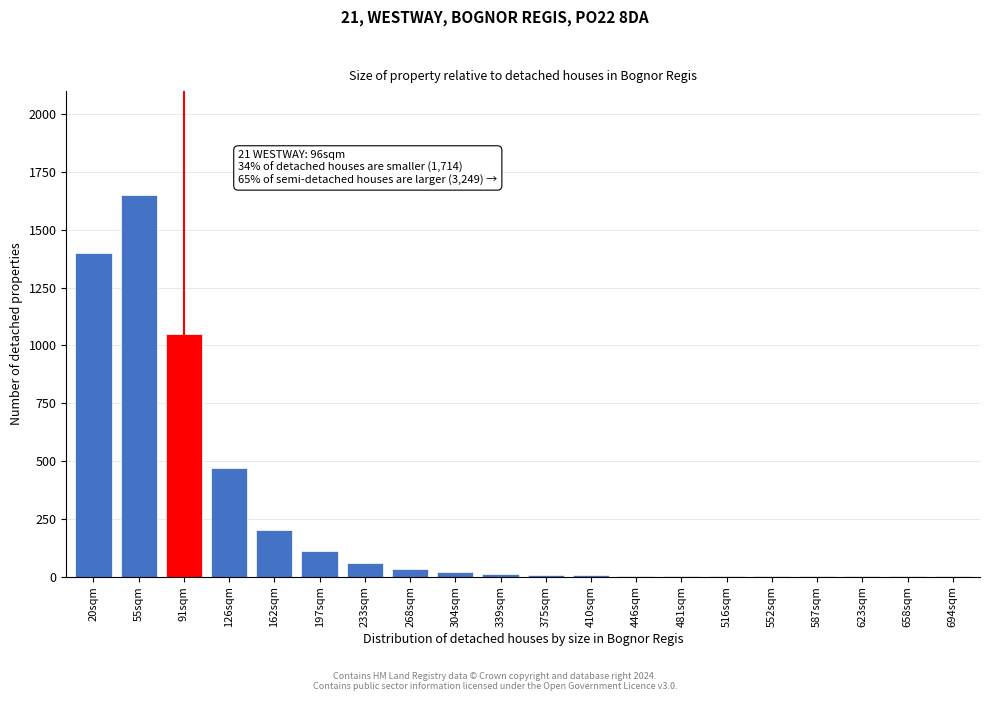

At which label is the value closest to 825?

91sqm